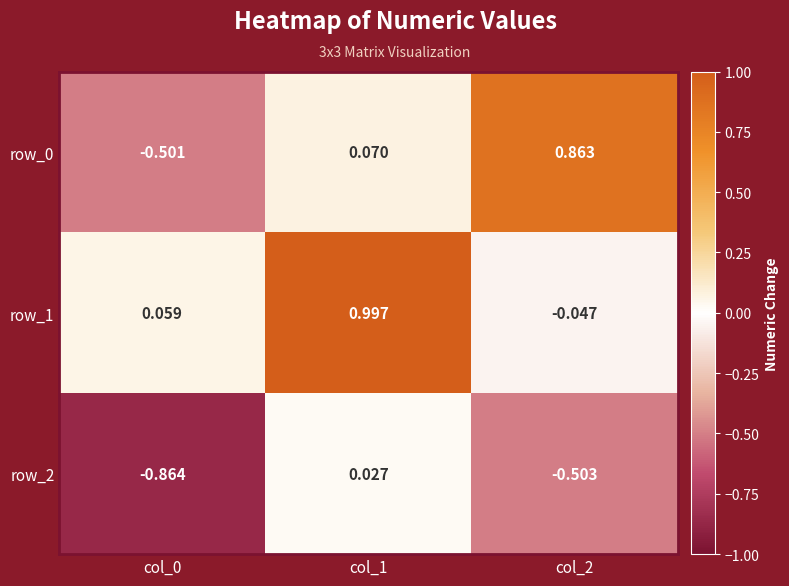

True or false: row_1 has a value of 0.6 at col_1.

False